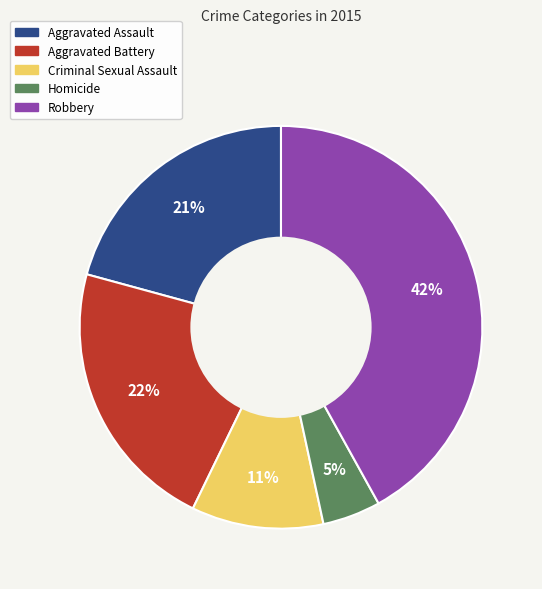

To the nearest percent, what is the average slice percentage?

20%